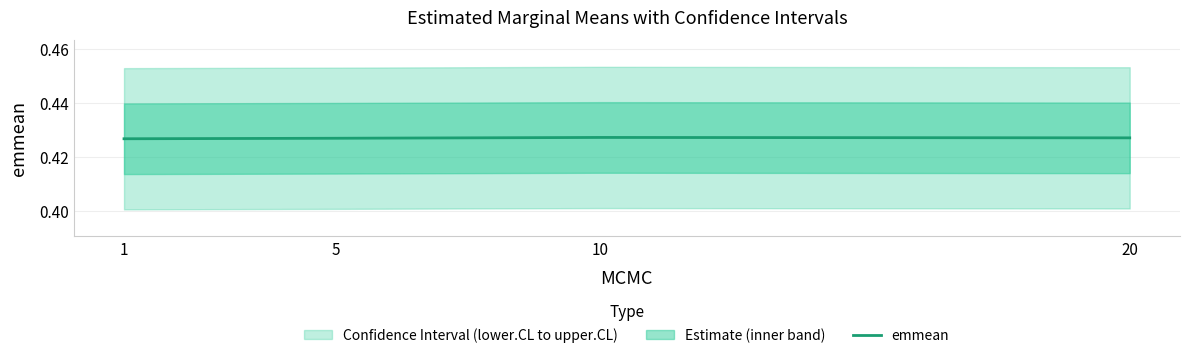

The value at 1 is 0.2. True or false?

False